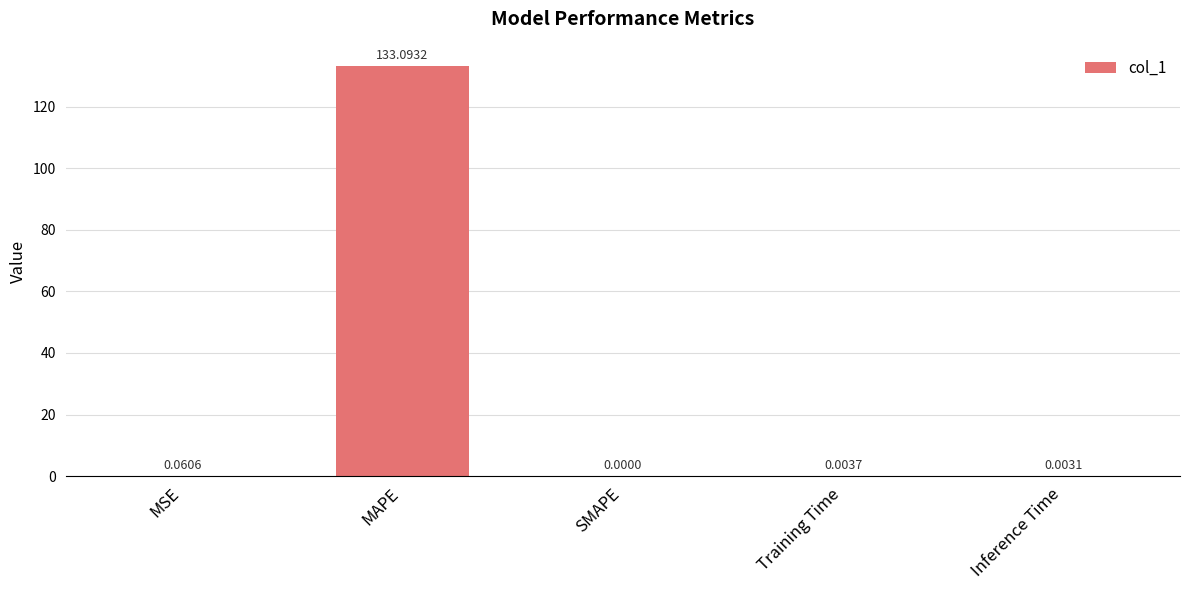

What is the sum of all values?

133.2